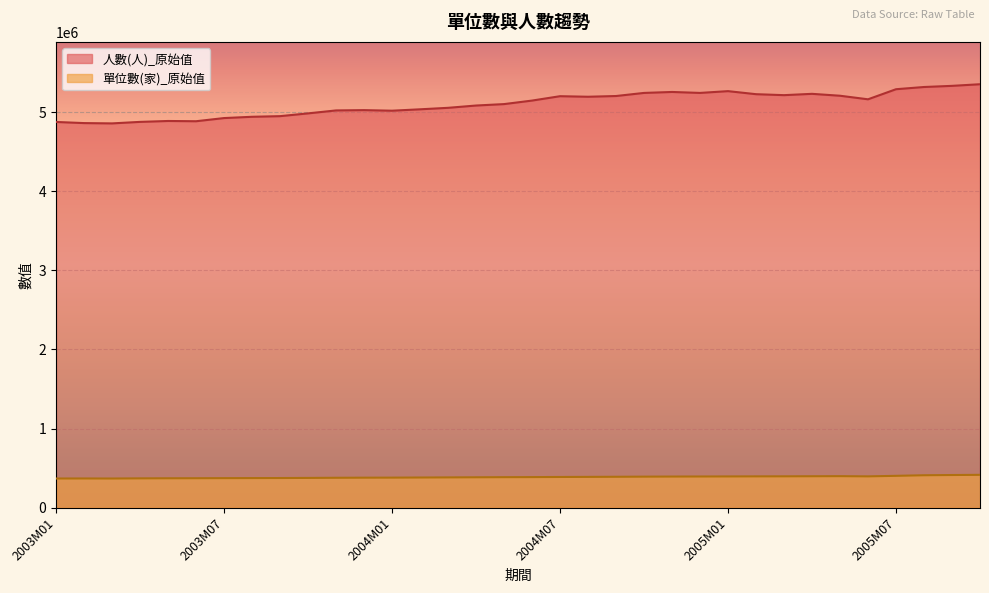

At which category does 人數(人)_原始值 reach its first local valley?

2003M03